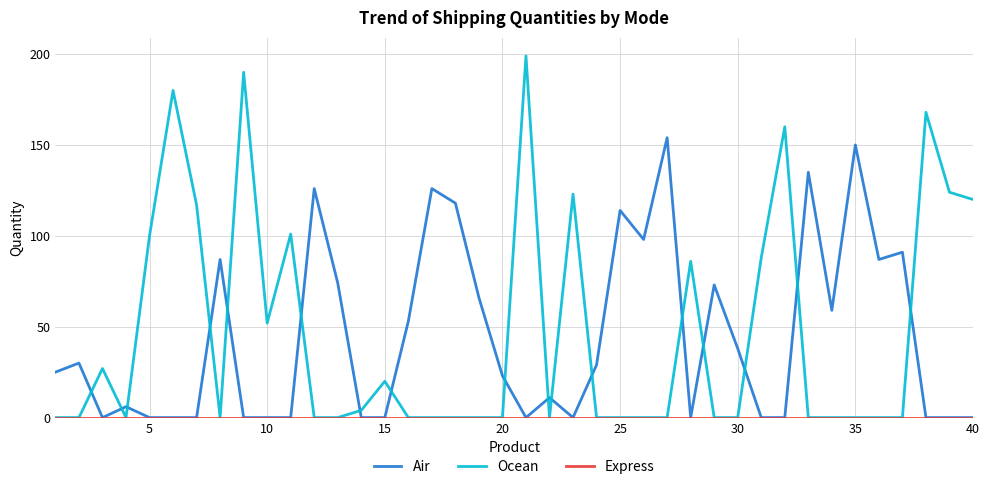

Which series has the widest spread of values?

Ocean